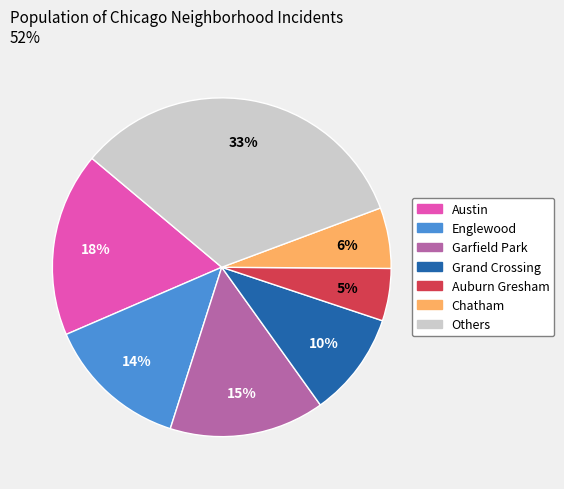

Is there a majority slice in this chart?

No